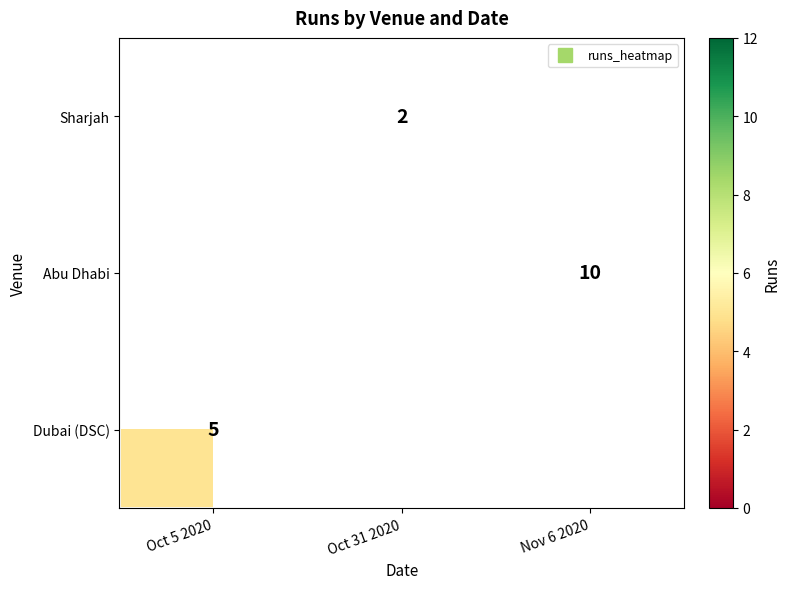

How many series are shown in this chart?

3